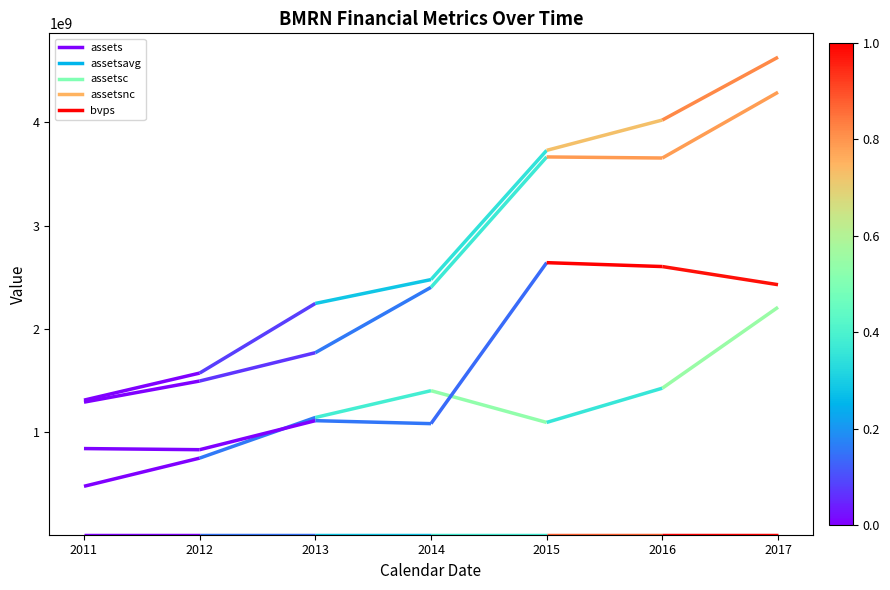

Is the value of bvps at 2013 greater than the value of assetsavg at 2011?

No